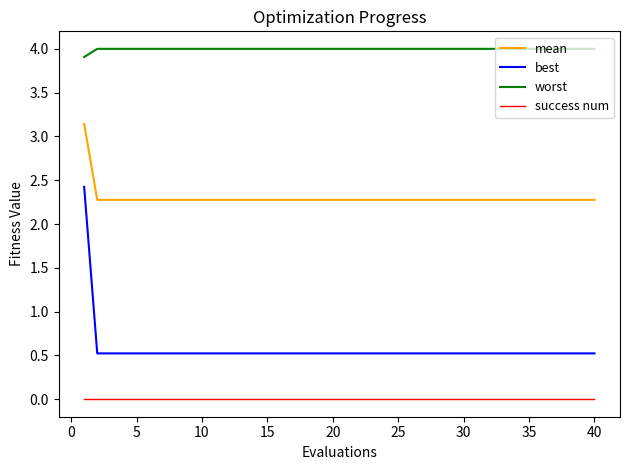

What is the minimum value for mean?

2.3